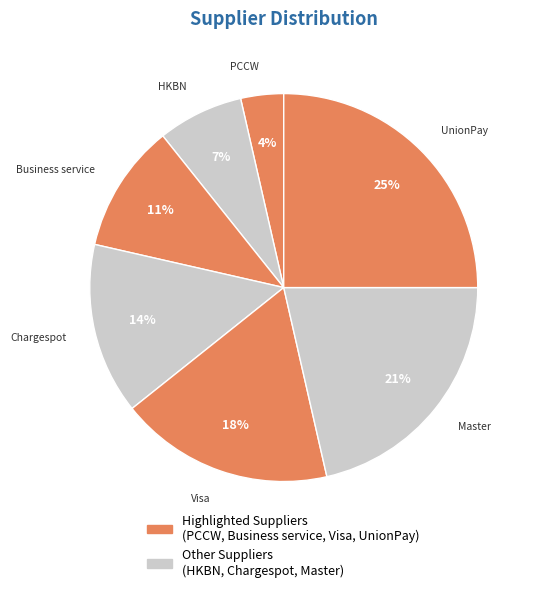

Rank the categories by value from highest to lowest.

UnionPay, Master, Visa, Chargespot, Business service, HKBN, PCCW